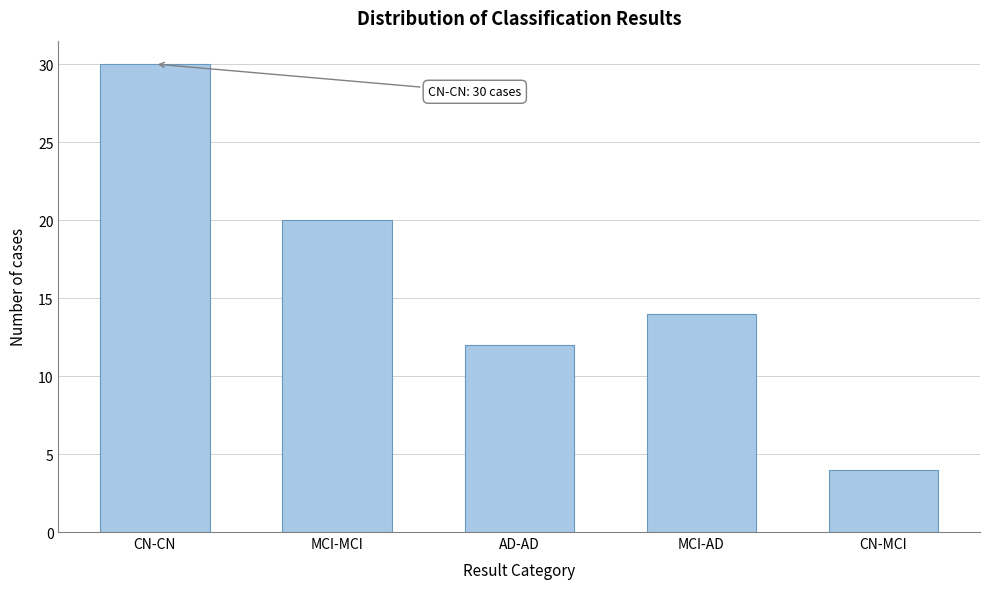

Reading left to right, extract all data points from this chart.

CN-CN=30	MCI-MCI=20	AD-AD=12	MCI-AD=14	CN-MCI=4